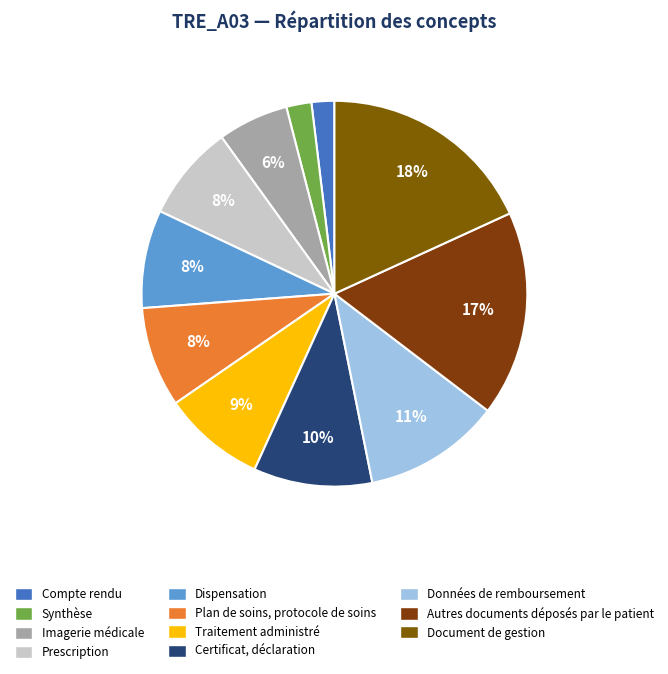

To the nearest percent, what percentage of the pie is Données de remboursement?

11%